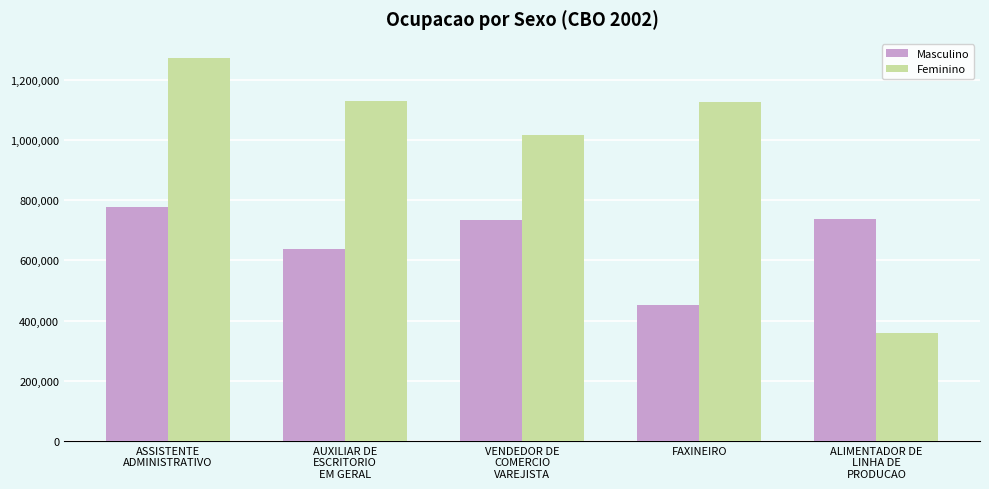

Where does the Masculino series first go above 734530?

ASSISTENTE
ADMINISTRATIVO